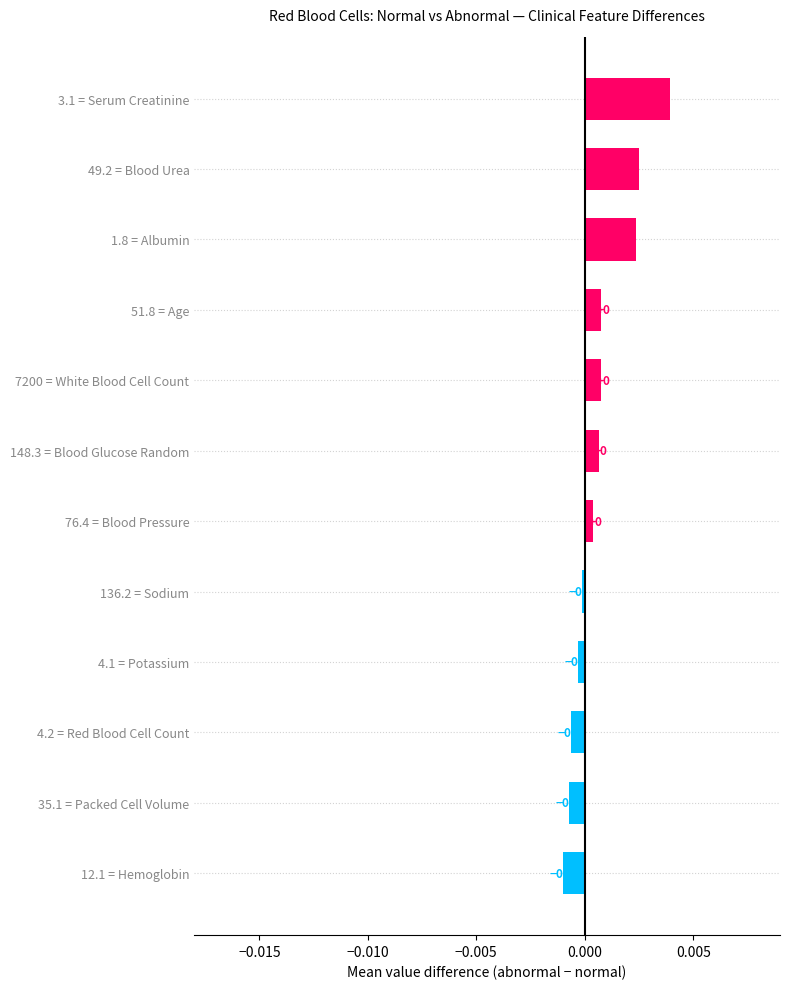

How many distinct data groups are displayed?

1